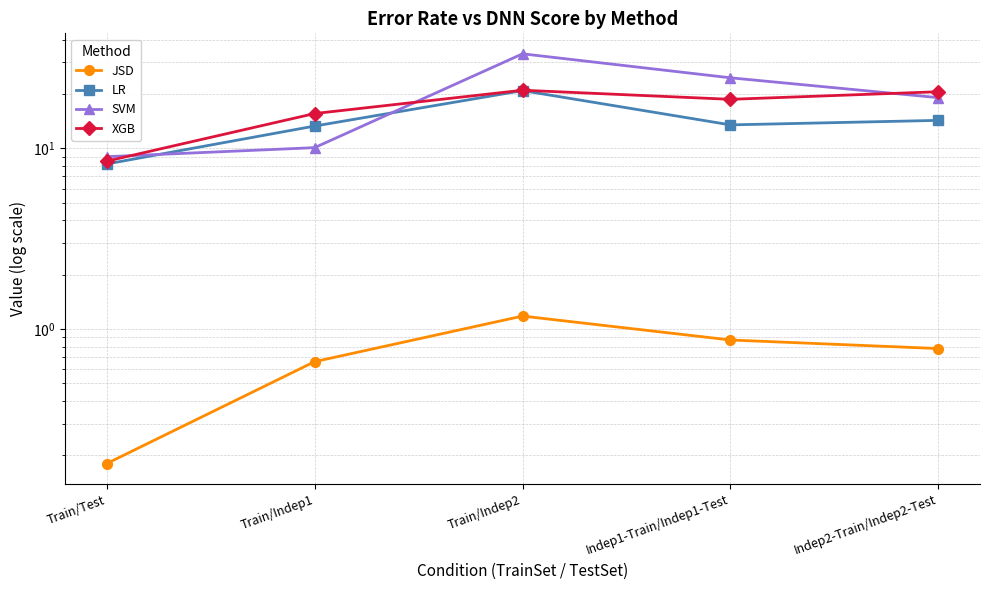

What position from the left is Train/Indep1?

2